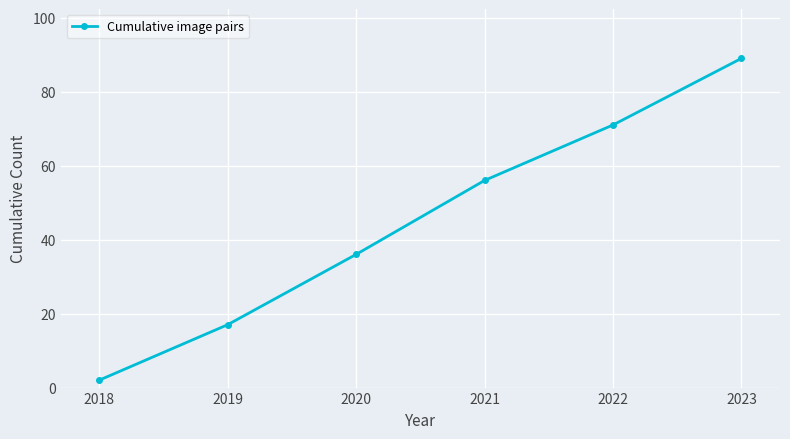

List the labels in order of value, smallest first.

2018, 2019, 2020, 2021, 2022, 2023